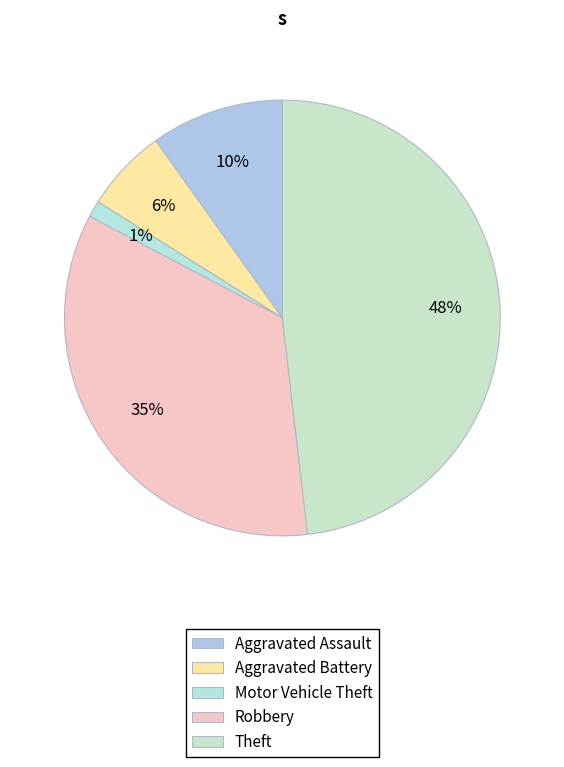

Is the sum of Aggravated Battery and Motor Vehicle Theft greater than half?

No